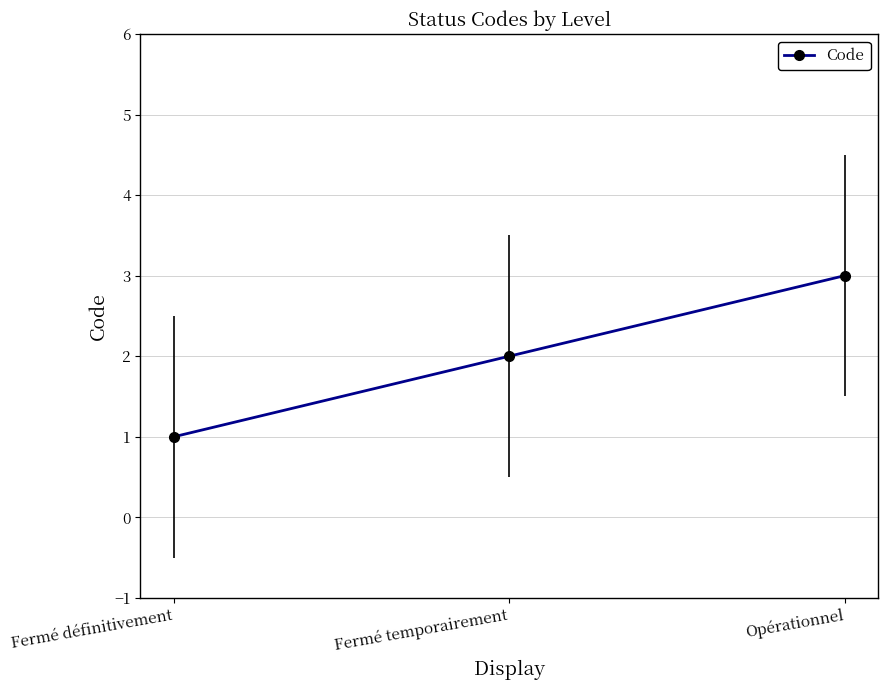

What is the difference between the maximum and second lowest values?

1